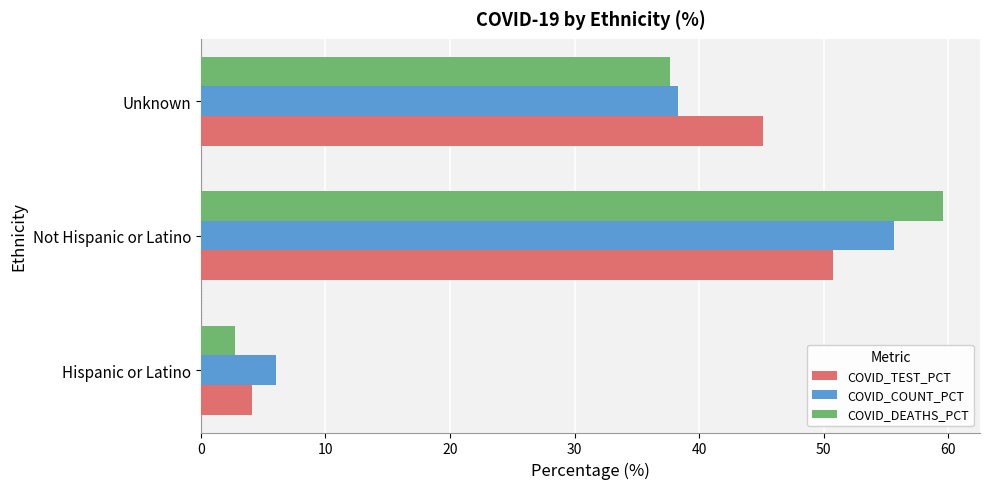

Is it true that COVID_COUNT_PCT equals 38.3 at Unknown?

True